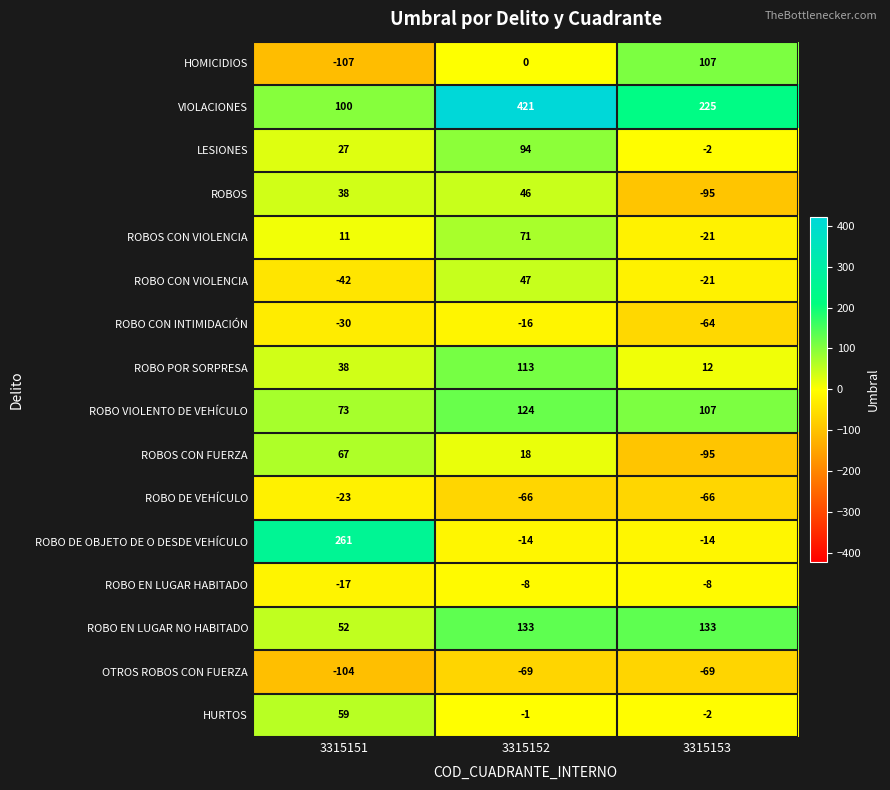

Which series has the widest spread of values?

VIOLACIONES